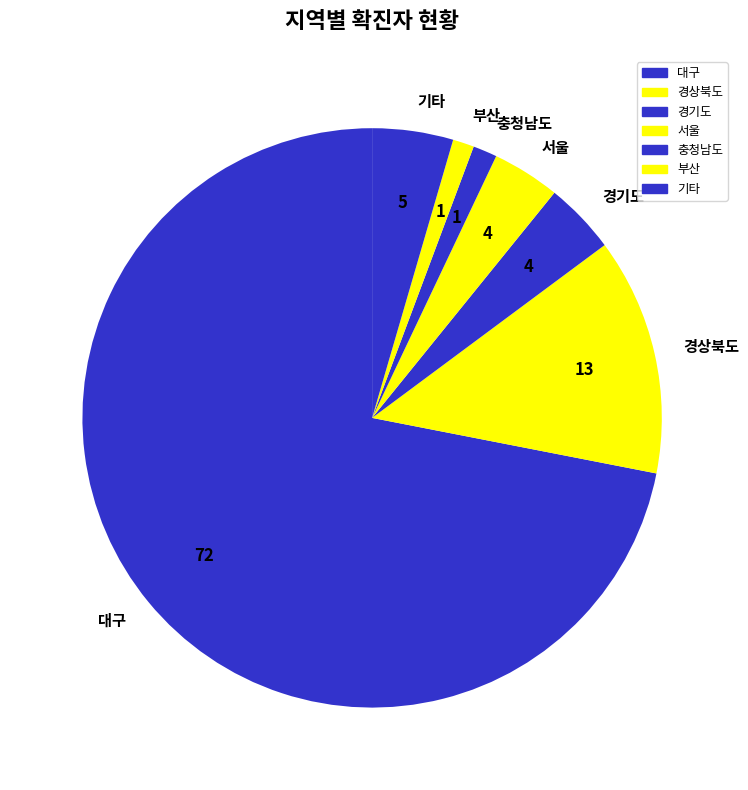

What is the largest slice in the pie chart?

대구